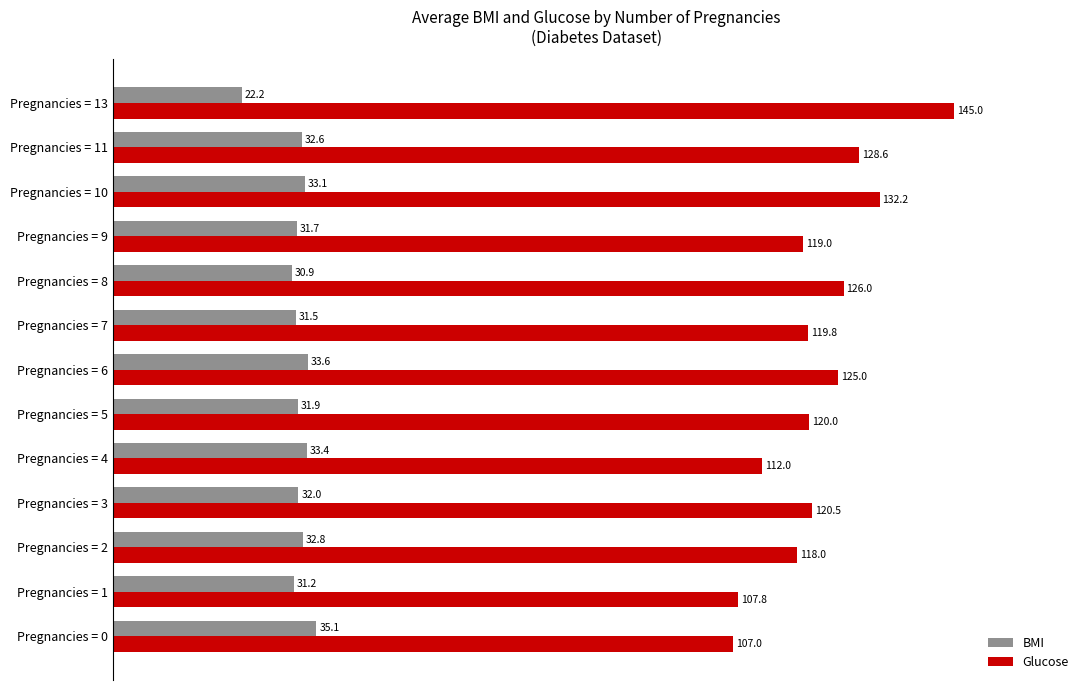

How many data points in Glucose are less than 120?

6